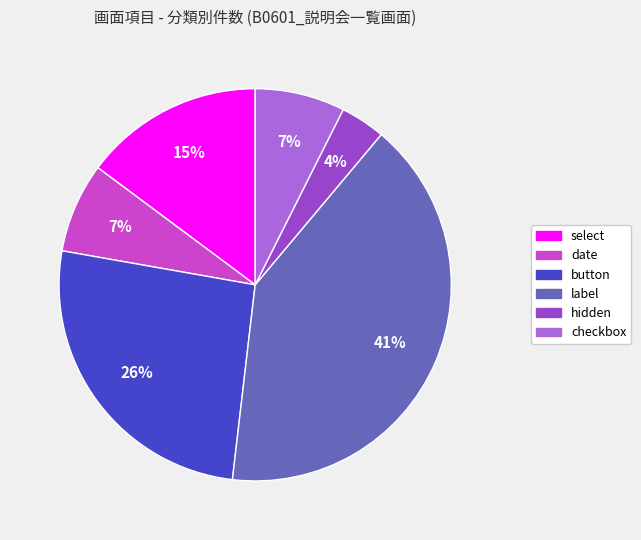

To the nearest percent, what is the average slice percentage?

17%